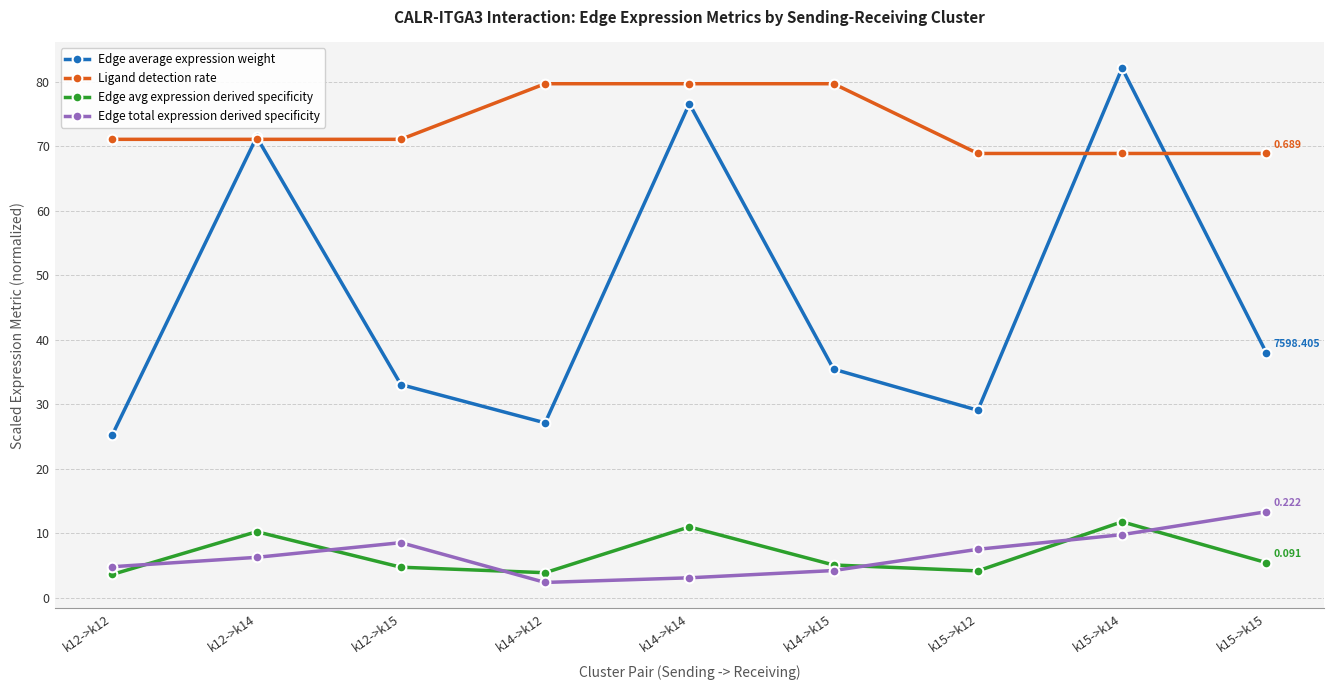

Rank the series at k14->k15 from highest to lowest value.

Ligand detection rate, Edge average expression weight, Edge avg expression derived specificity, Edge total expression derived specificity